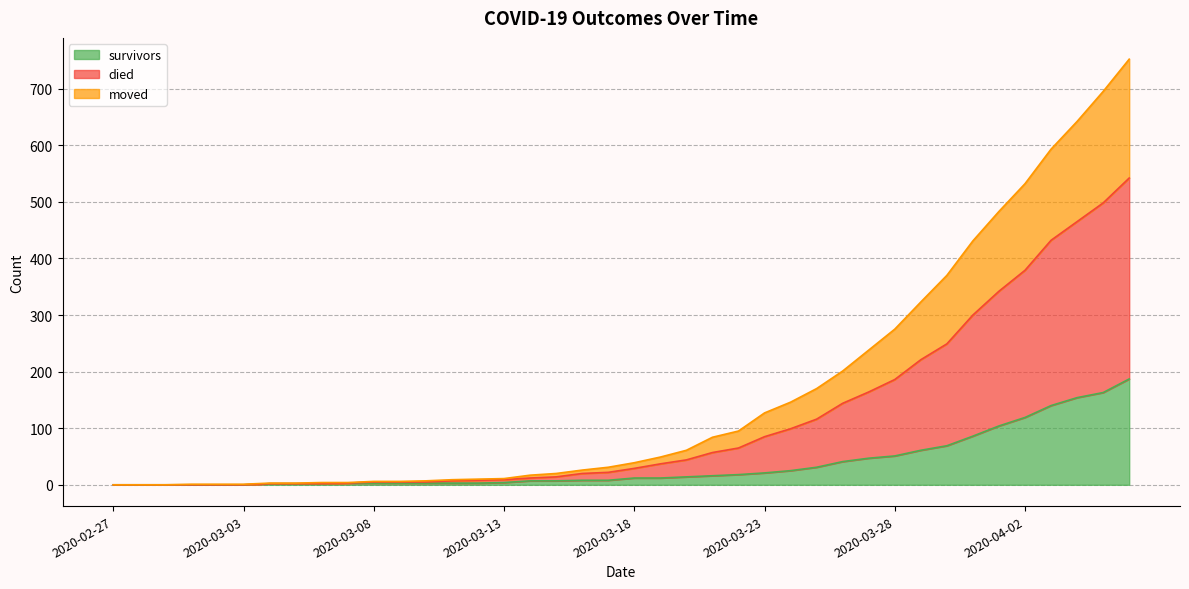

True or false: died has a value of 3 at 2020-03-04.

True